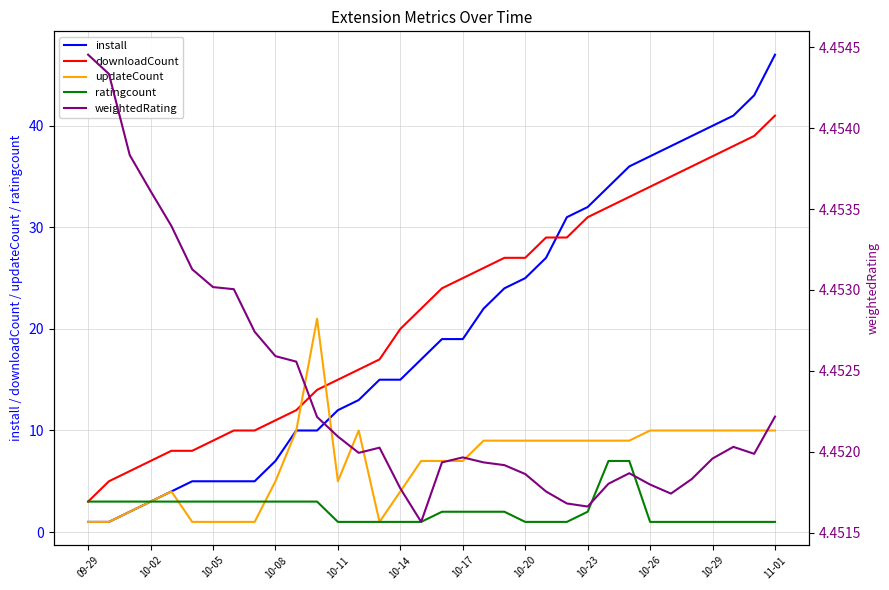

True or false: downloadCount has a value of 15 at 10-26.

False